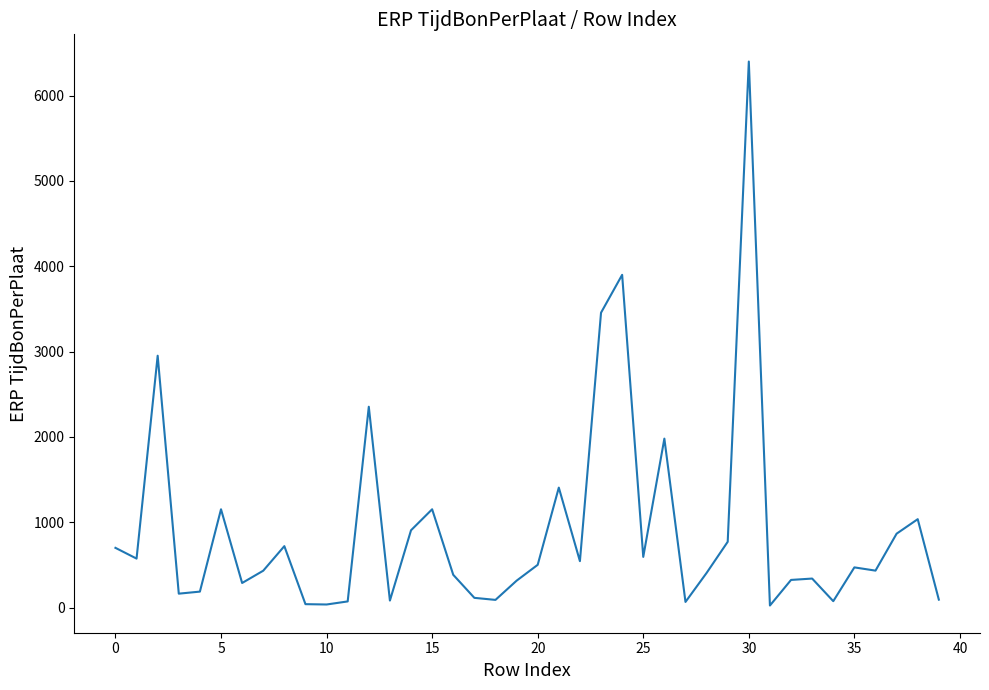

What is the maximum value shown in the chart?

6400